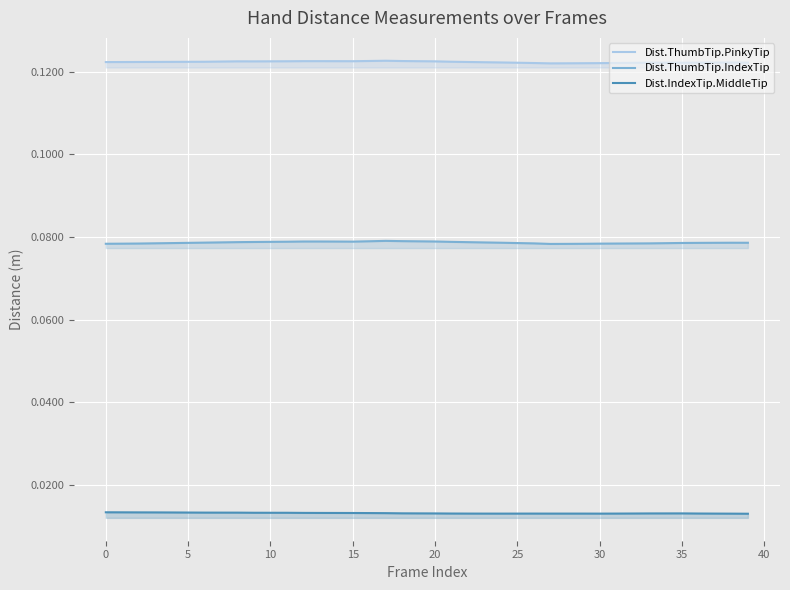

Which series has the largest range (max minus min)?

Dist.ThumbTip.IndexTip